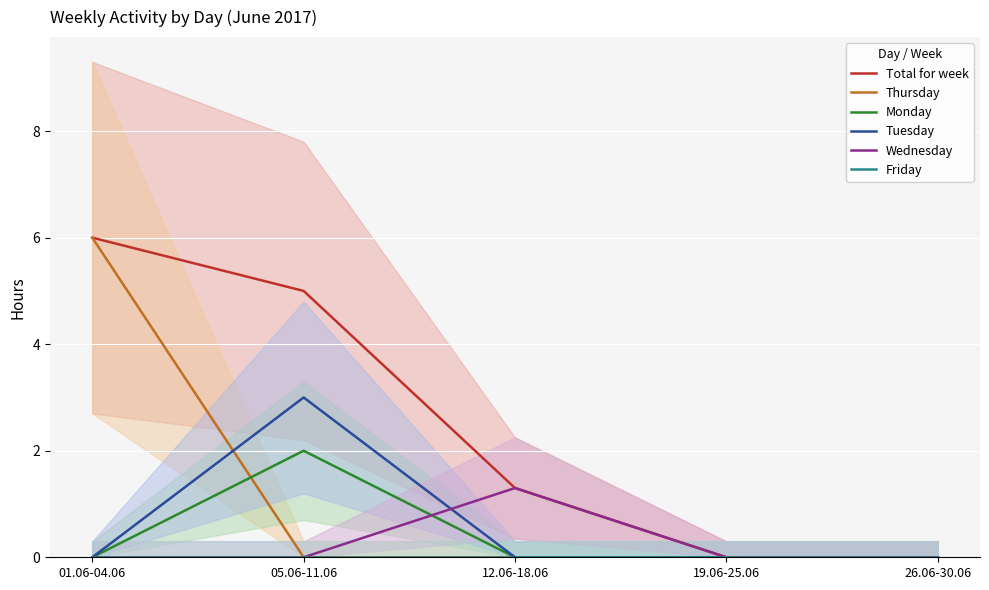

How many positive values does the Wednesday series have?

1